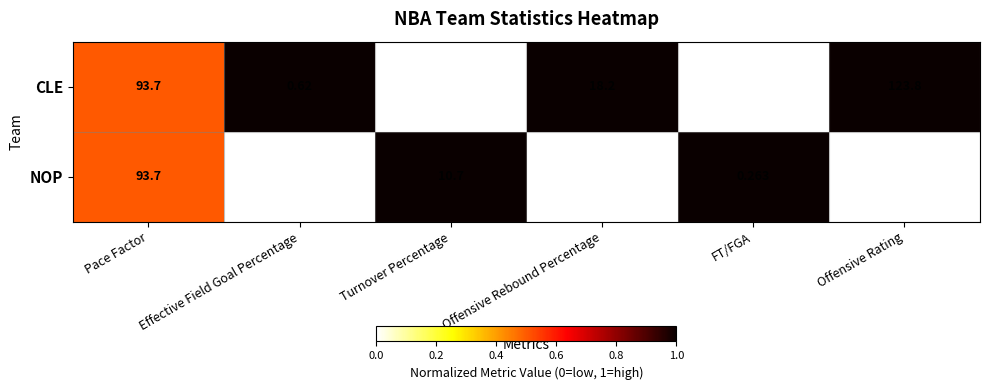

What is the maximum value shown in the chart?

123.8